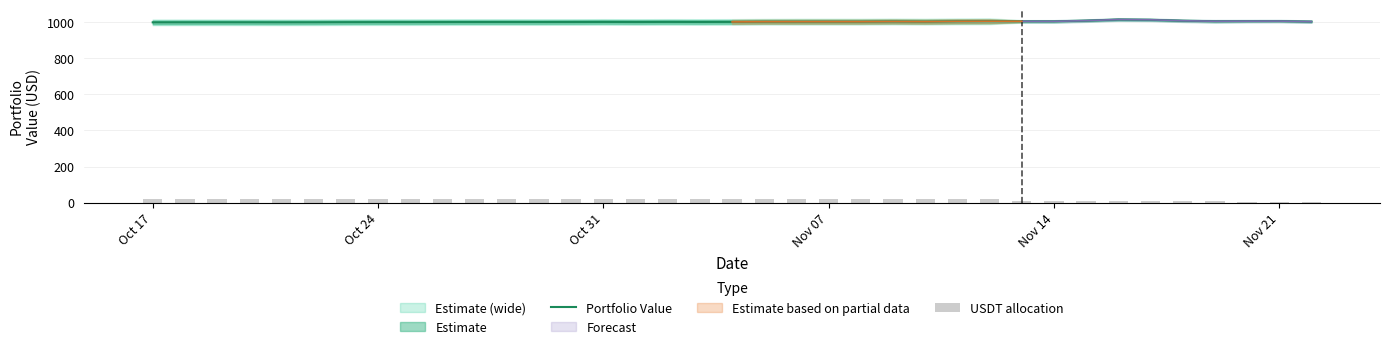

At which label does Portfolio Value reach its minimum?

Oct 17